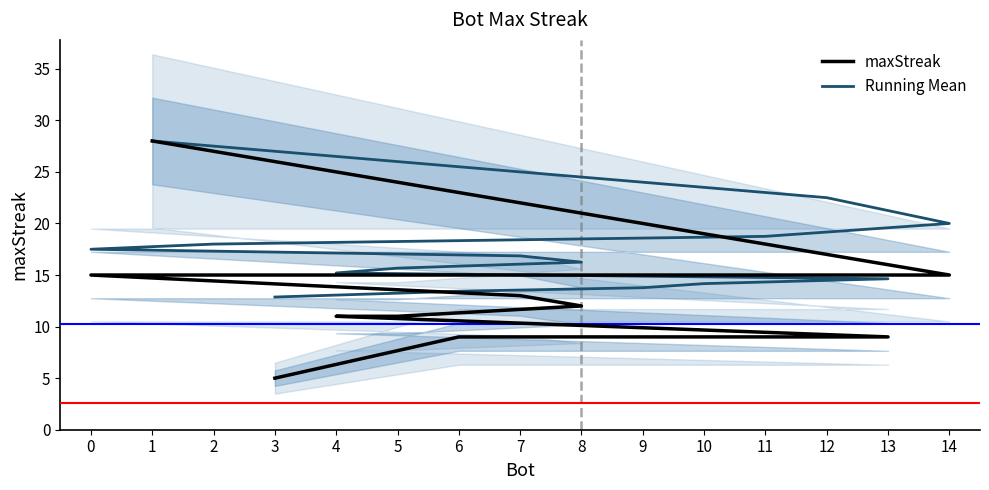

True or false: Running Mean and maxStreak intersect in this chart.

False